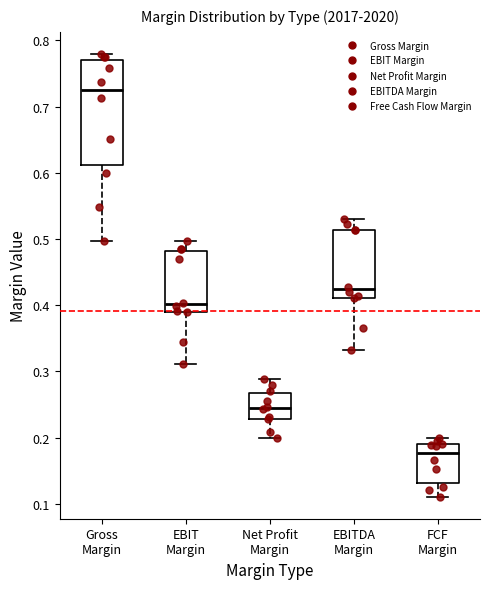

Which box's median line is the highest?

Gross Margin